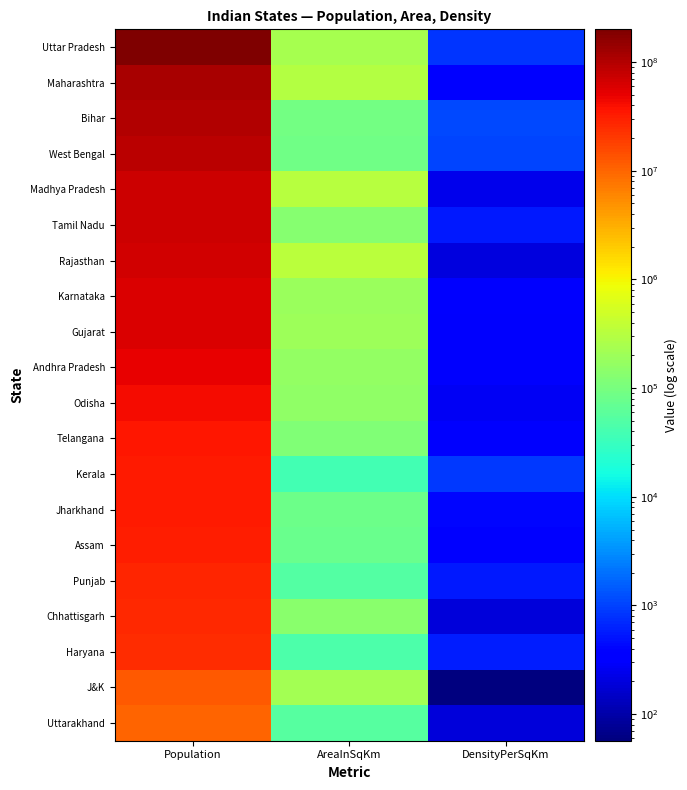

Rank the series at DensityPerSqKm from highest to lowest value.

Bihar, West Bengal, Kerala, Uttar Pradesh, Haryana, Tamil Nadu, Punjab, Jharkhand, Assam, Maharashtra, Karnataka, Gujarat, Telangana, Andhra Pradesh, Odisha, Madhya Pradesh, Rajasthan, Chhattisgarh, Uttarakhand, J&K